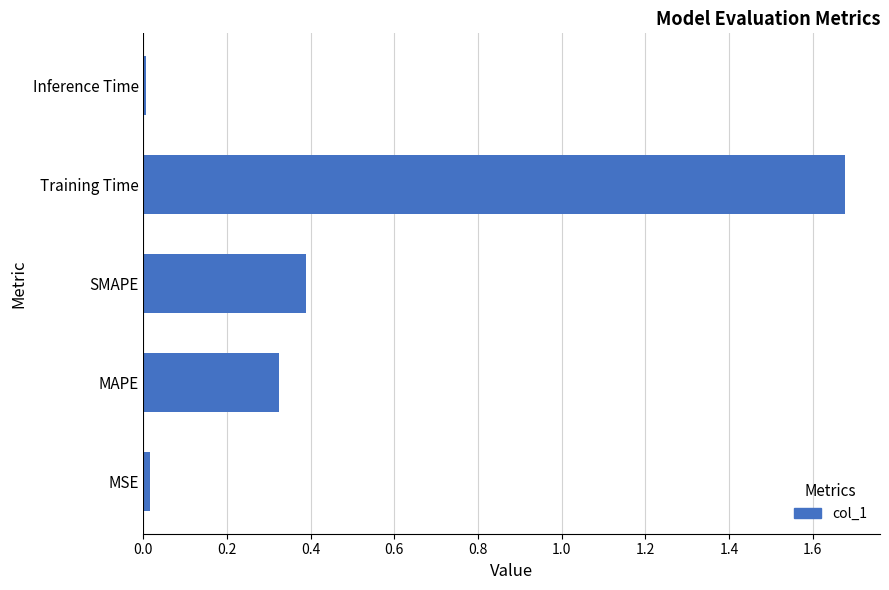

Which has a higher value, MSE or MAPE?

MAPE